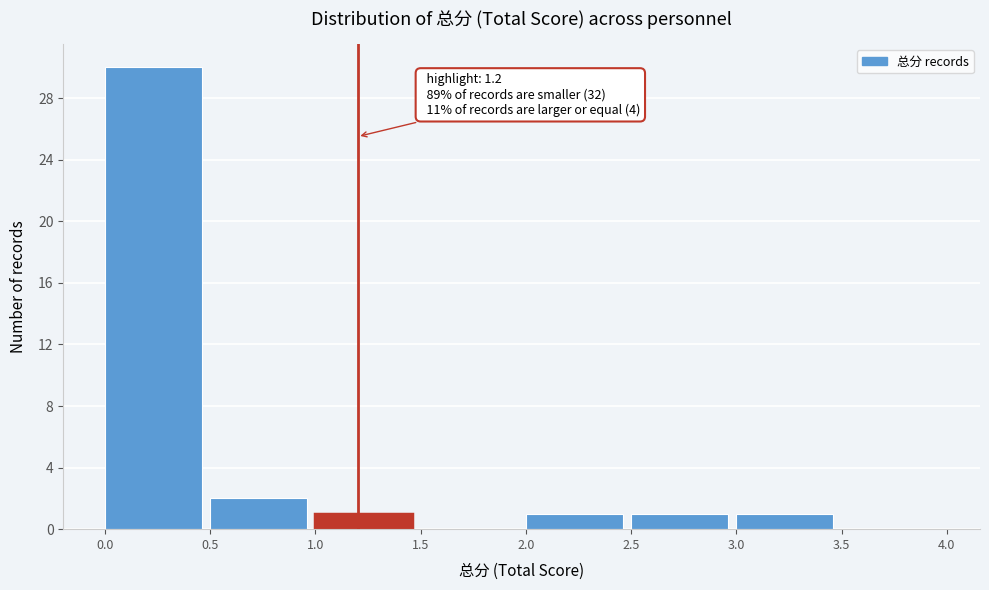

Which range on the x-axis has the tallest bar?

0.0 to 0.5